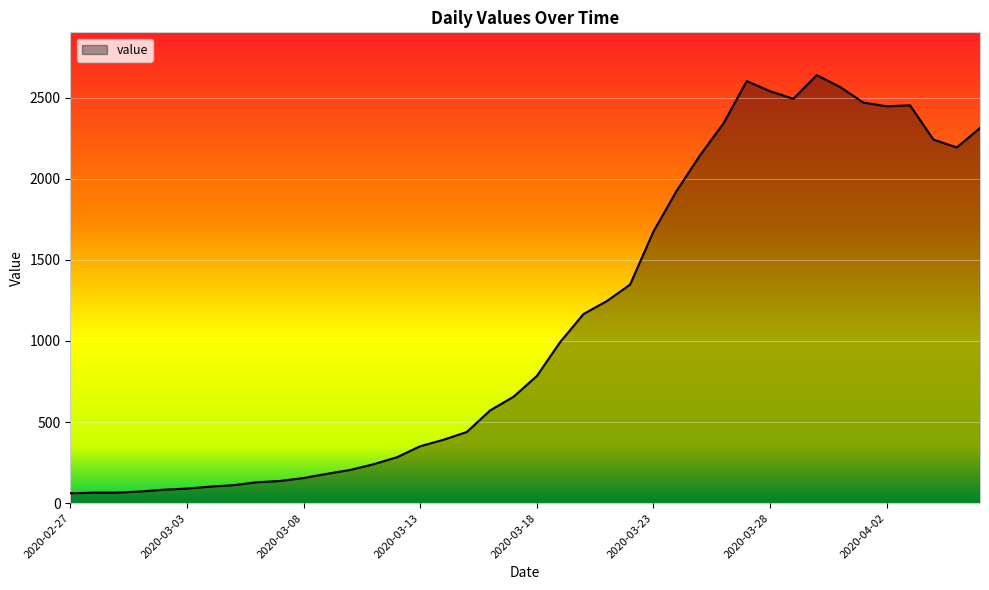

What is the greatest value displayed?

2639